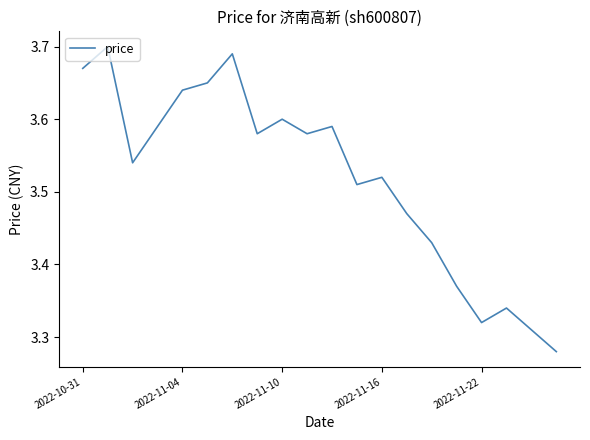

How many series are shown in this chart?

1